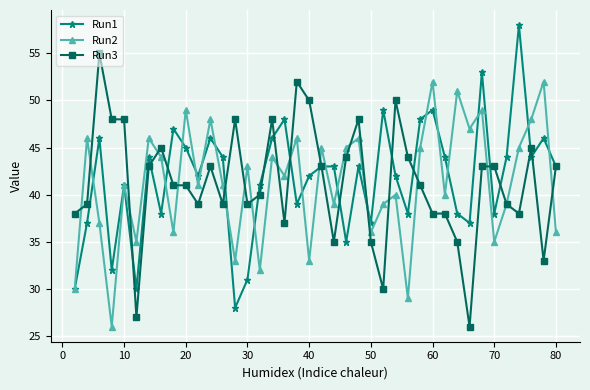

What is the value of the Run1 point at the 34th from the left?

53